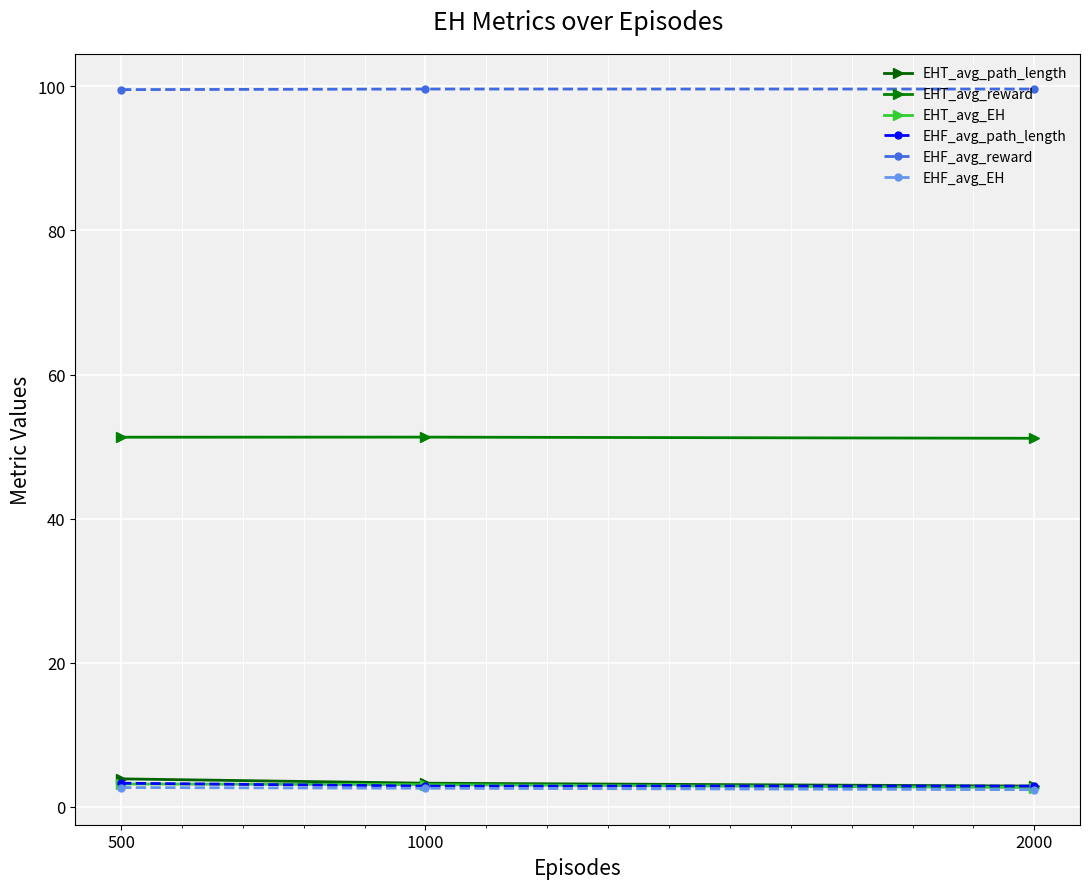

What is the highest value of the EHT_avg_reward series?

51.3